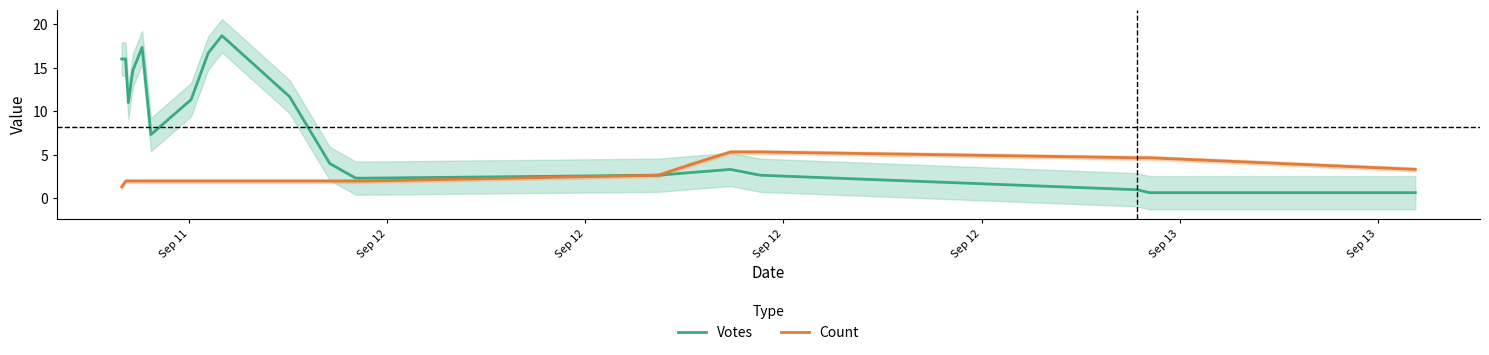

What is the minimum value for Votes?

0.7